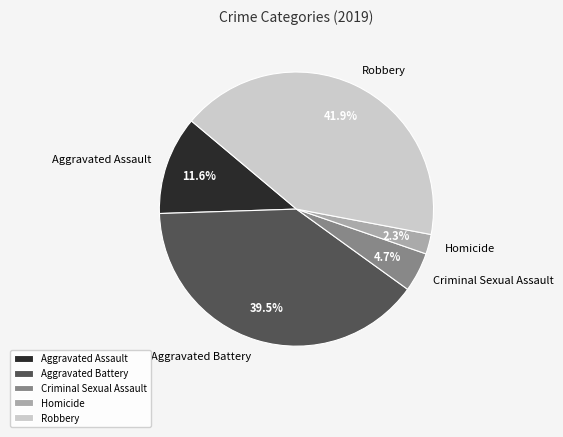

Combined, do Robbery and Aggravated Assault account for over 50%?

Yes